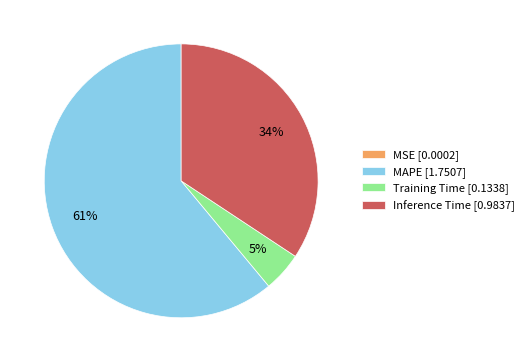

To the nearest percent, what percentage of the pie is MAPE [1.7507]?

61%